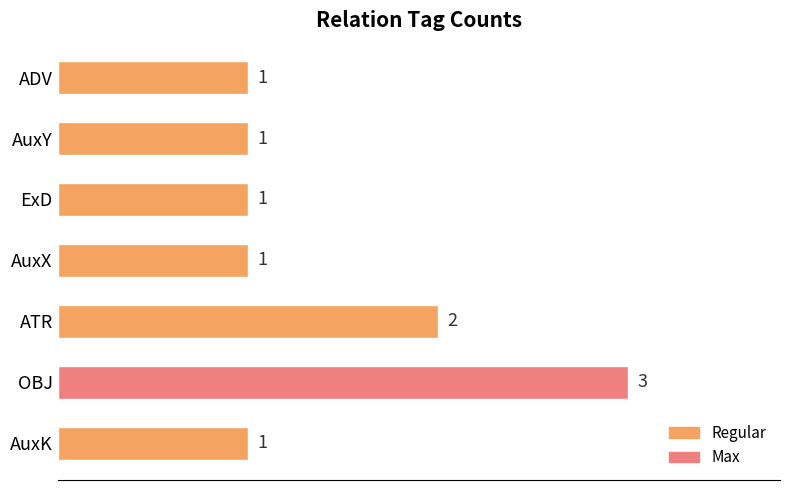

Approximately how many times larger is the value at ExD compared to AuxX?

1.0